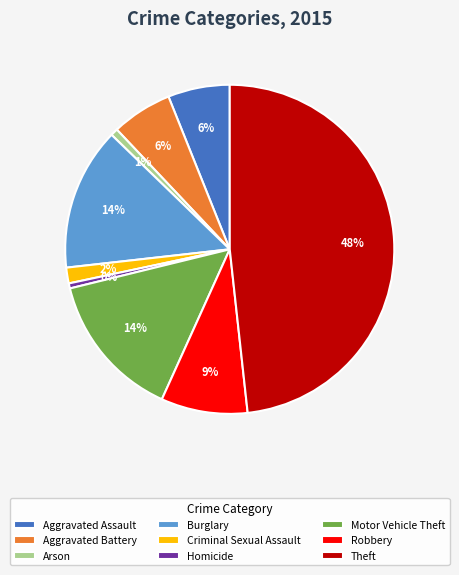

Is the sum of Burglary and Aggravated Battery greater than half?

No